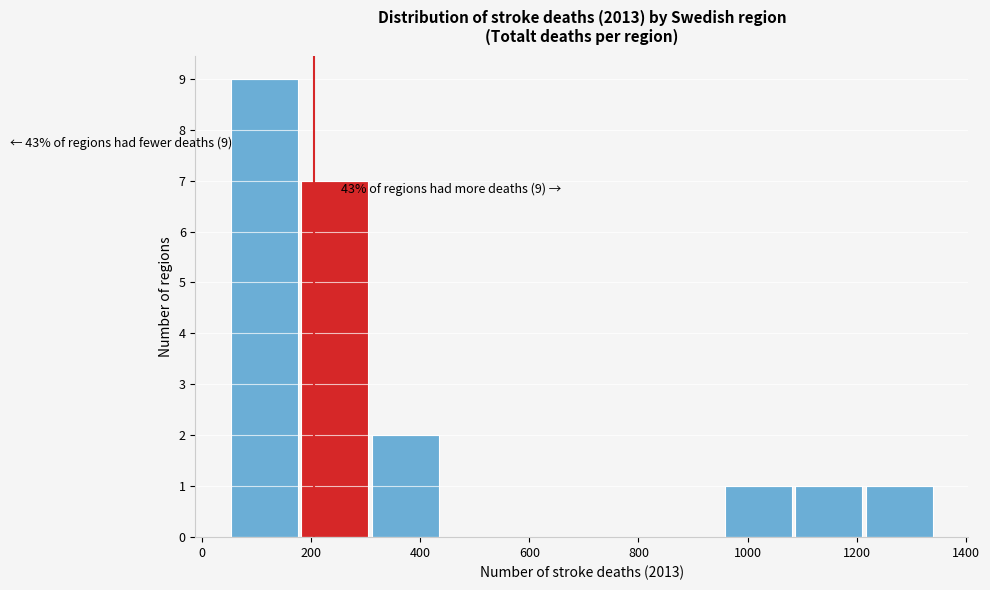

Over which range of the x-axis is the bar tallest?

60 to 180